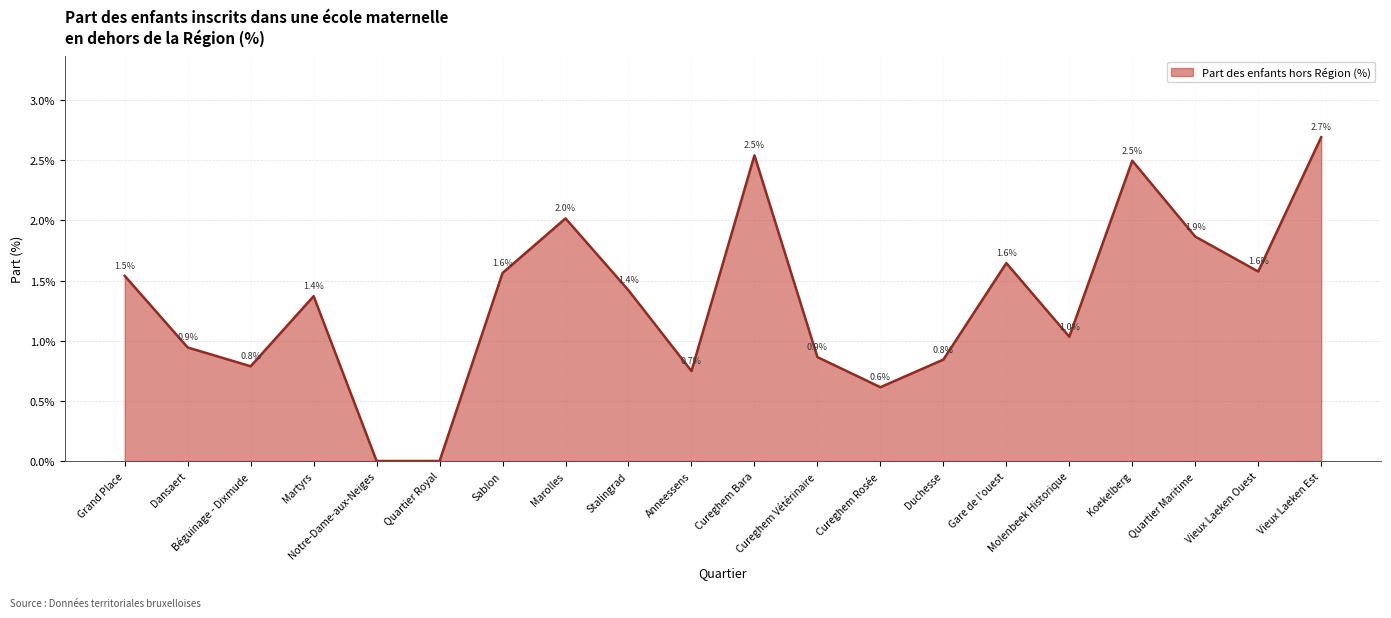

The chart shows a value of 1.2 at Duchesse. True or false?

False